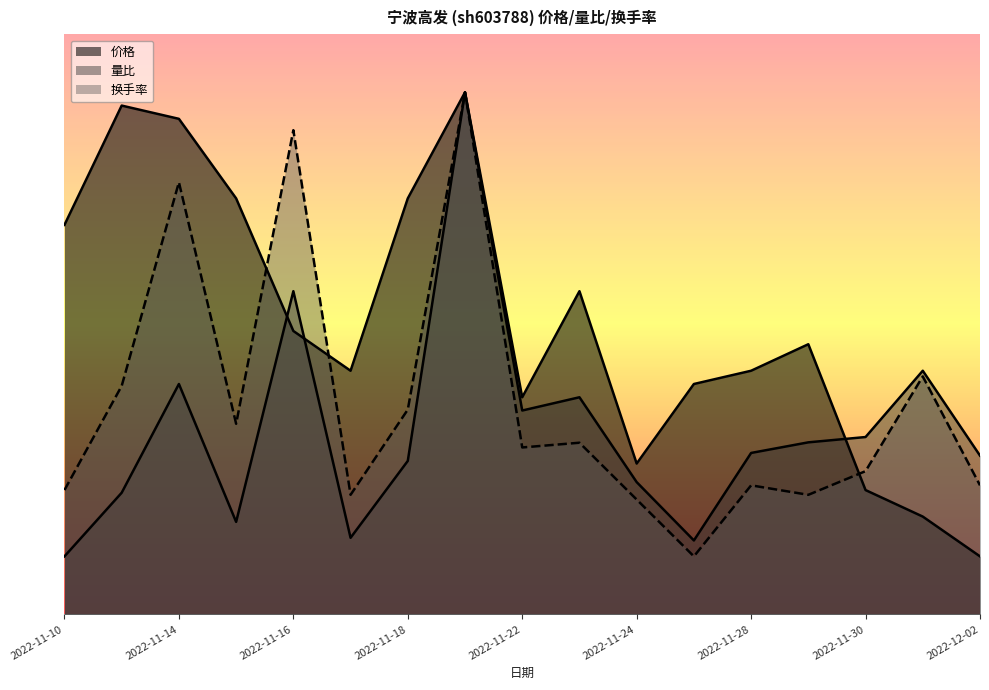

Reading left to right, what are all the values shown in this chart?

价格: 2022-11-10=10.1	2022-11-11=13.2	2022-11-14=12.8	2022-11-15=10.8	2022-11-16=7.3	2022-11-17=6.3	2022-11-18=10.8	2022-11-21=13.5	2022-11-22=5.6	2022-11-23=8.4	2022-11-24=3.9	2022-11-25=6.0	2022-11-28=6.3	2022-11-29=7.0	2022-11-30=3.2	2022-12-01=2.5	2022-12-02=1.5
量比: 2022-11-10=1.5	2022-11-11=3.1	2022-11-14=6.0	2022-11-15=2.4	2022-11-16=8.4	2022-11-17=2.0	2022-11-18=4.0	2022-11-21=13.5	2022-11-22=5.3	2022-11-23=5.6	2022-11-24=3.4	2022-11-25=1.9	2022-11-28=4.2	2022-11-29=4.4	2022-11-30=4.6	2022-12-01=6.3	2022-12-02=4.1
换手率: 2022-11-10=3.2	2022-11-11=5.9	2022-11-14=11.2	2022-11-15=4.9	2022-11-16=12.5	2022-11-17=3.1	2022-11-18=5.3	2022-11-21=13.5	2022-11-22=4.3	2022-11-23=4.4	2022-11-24=3.0	2022-11-25=1.5	2022-11-28=3.3	2022-11-29=3.1	2022-11-30=3.7	2022-12-01=6.2	2022-12-02=3.3